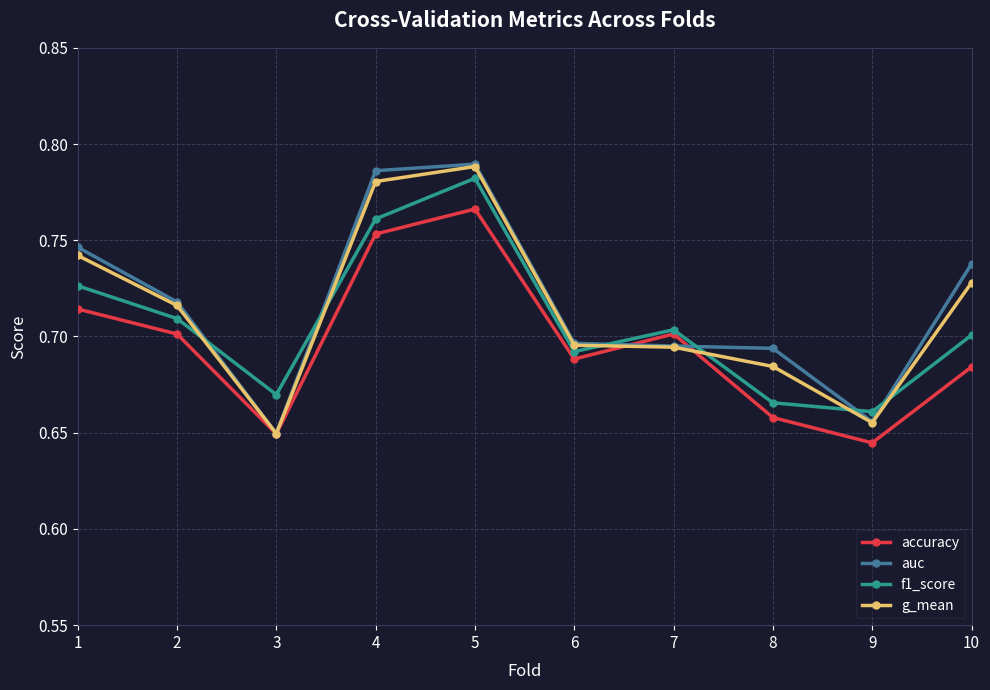

How many data points does each series have?

10